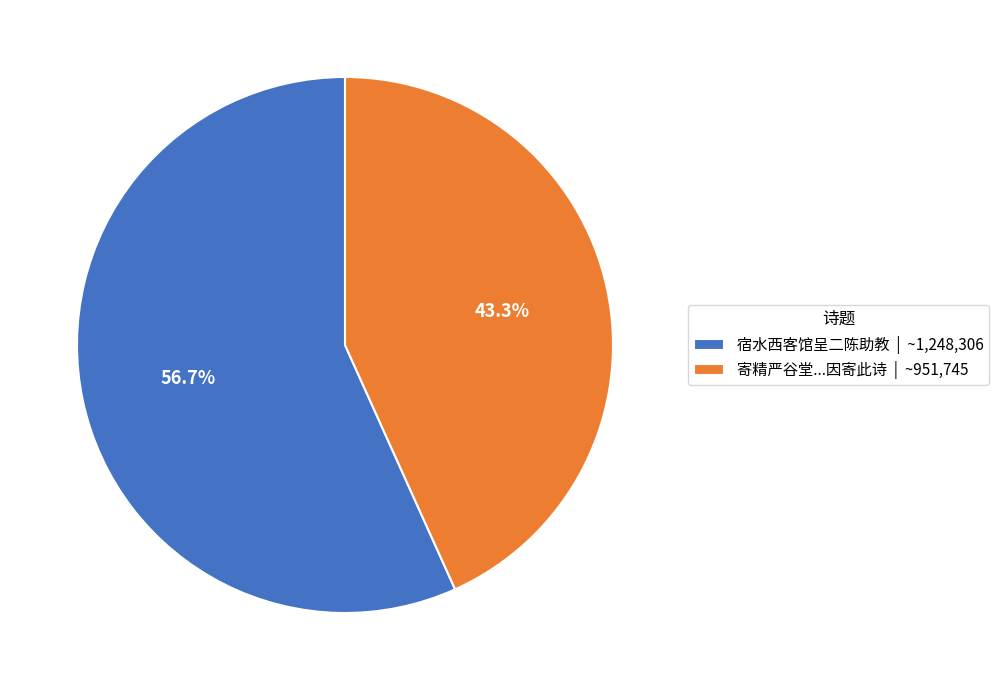

What is the ratio of the value at 宿水西客馆呈二陈助教 | ~1,248,306 to the value at 寄精严谷堂...因寄此诗 | ~951,745?

1.3